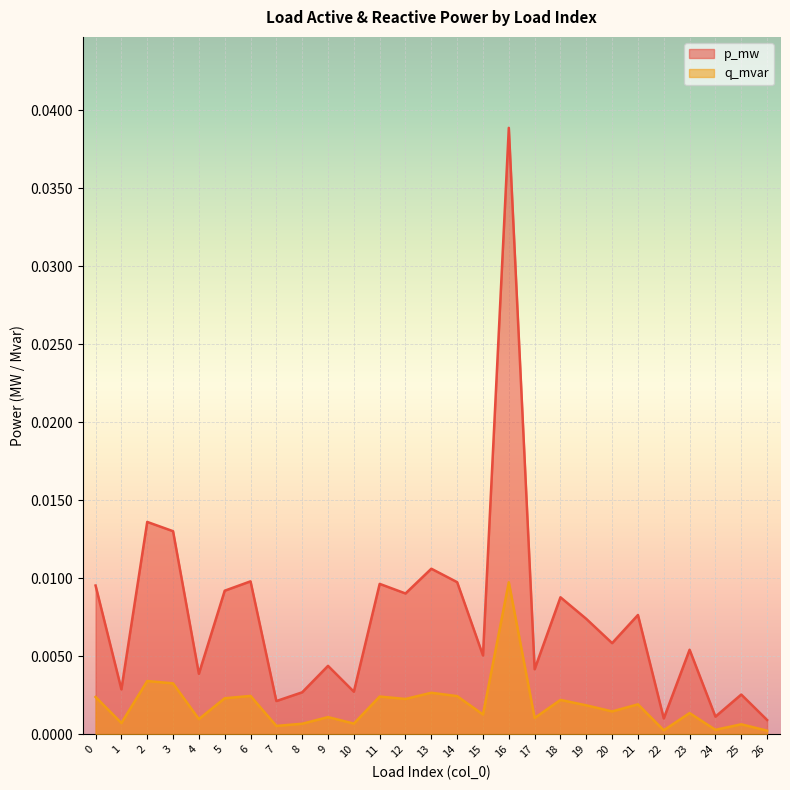

Which has a higher value, 7 or 15?

15